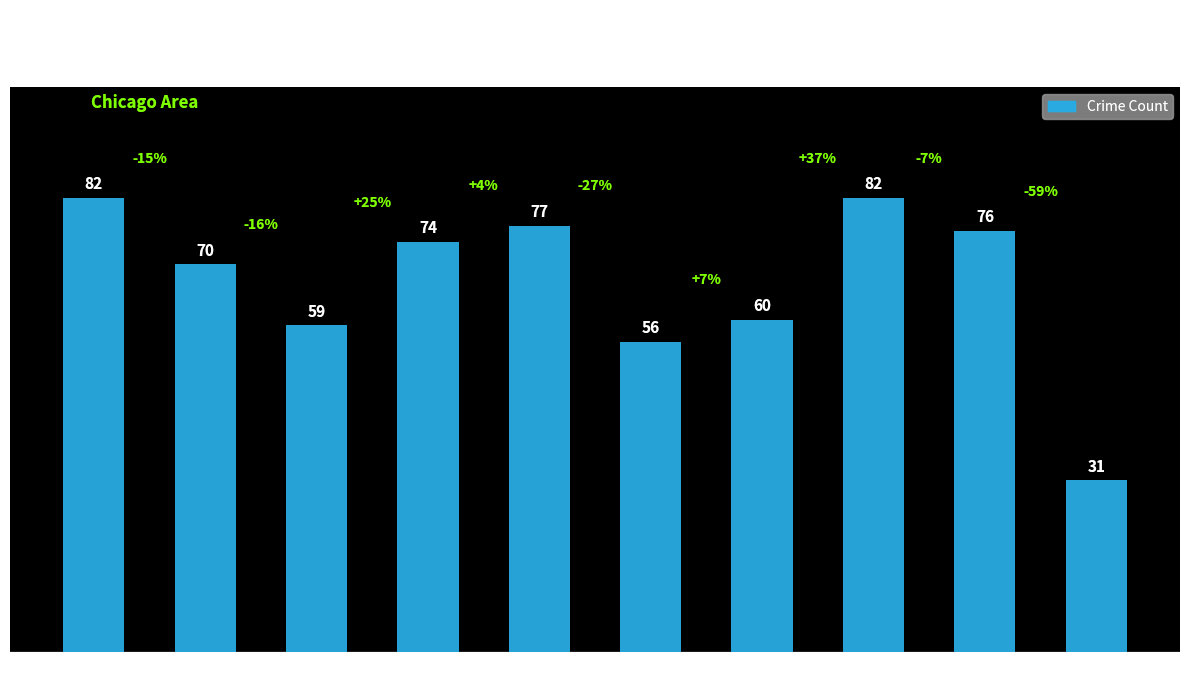

Is it true that the value at 2017 is 59?

True